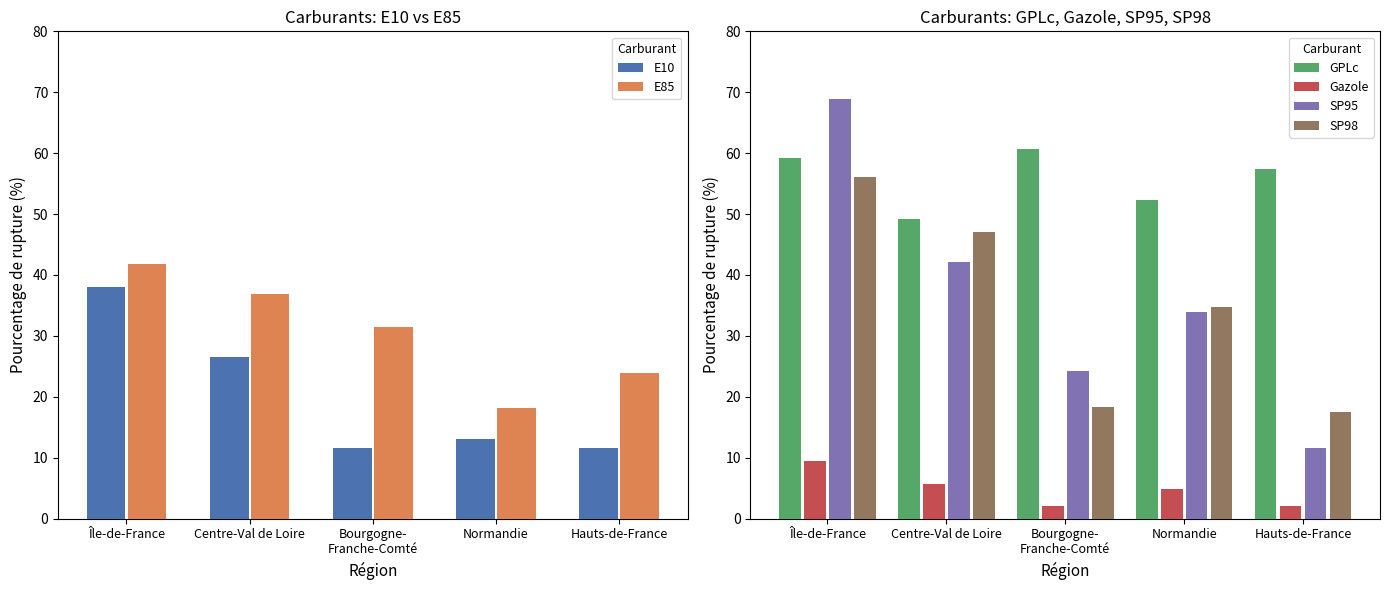

At Hauts-de-France, list the series in order from smallest to largest.

Gazole, E10, SP95, SP98, E85, GPLc